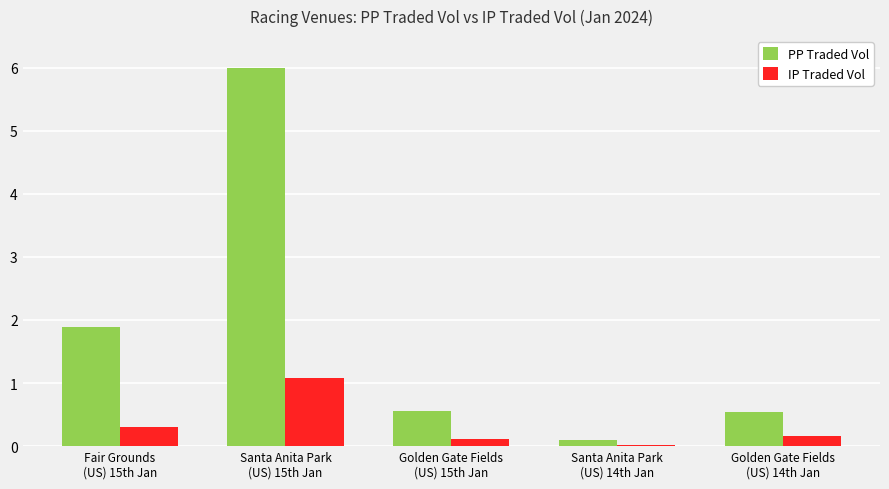

Are the bars grouped side by side (vs. stacked)?

Yes